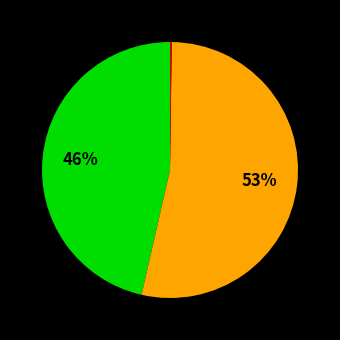

To the nearest percent, what is the average slice percentage?

33%